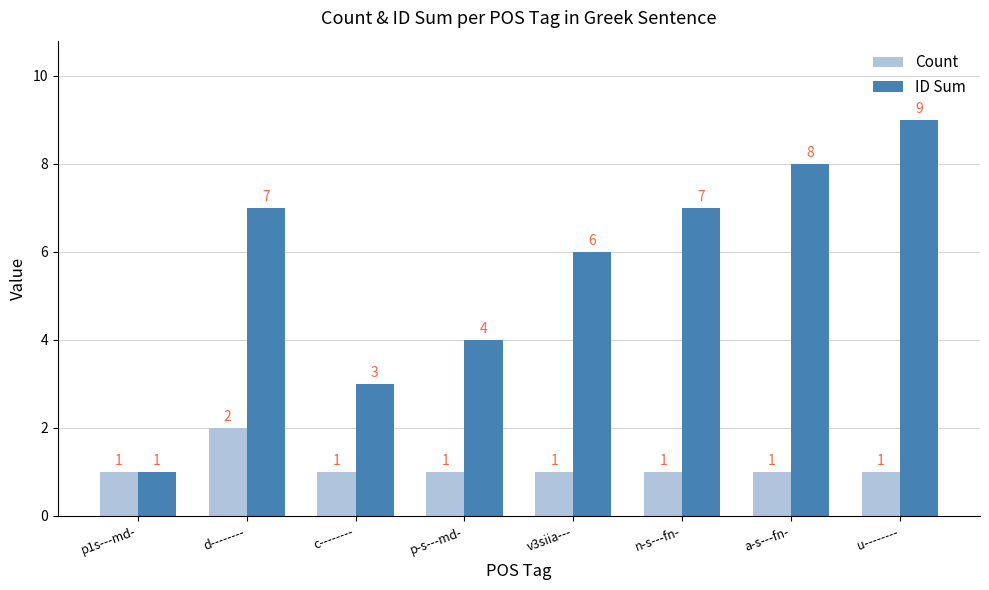

How many values in the Count series exceed 1?

1